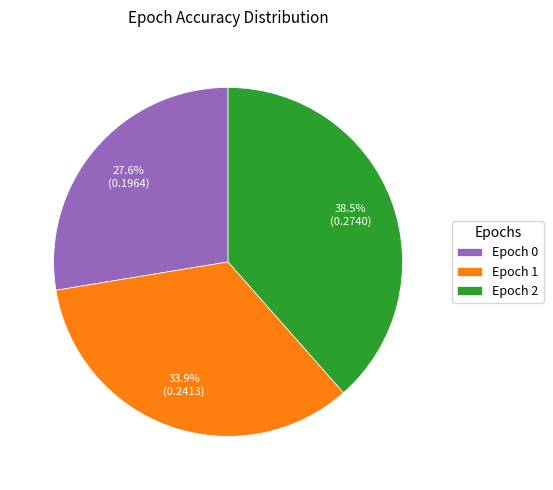

What is the total percentage of Epoch 2 and Epoch 0?

66.1%